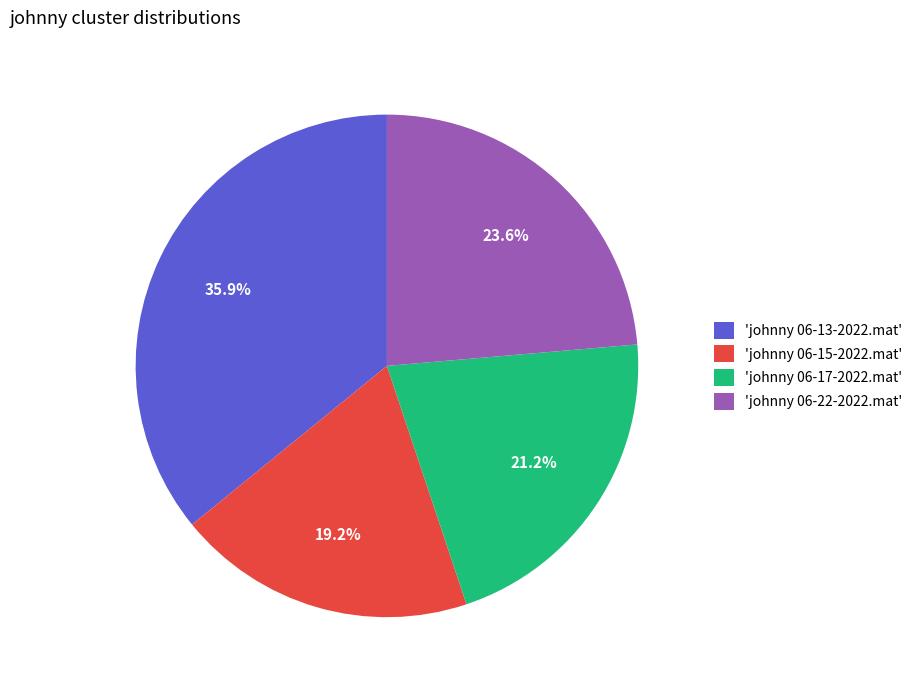

Which slice is the largest?

'johnny 06-13-2022.mat'